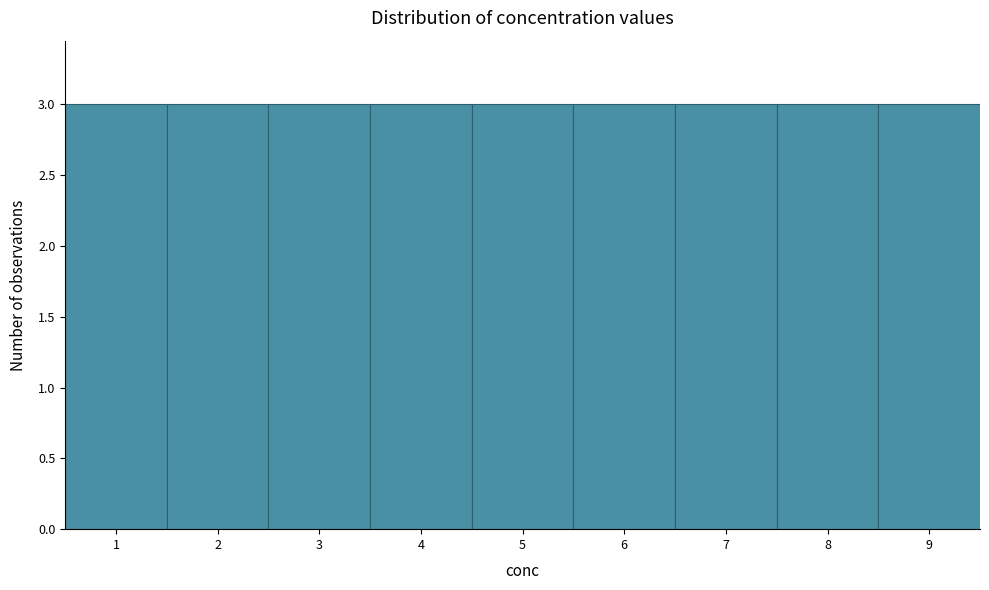

How tall is the bar that spans 7.5 to 8.5 on the x-axis? The values are not printed on the chart, so give them approximately, as read against the axis.

3